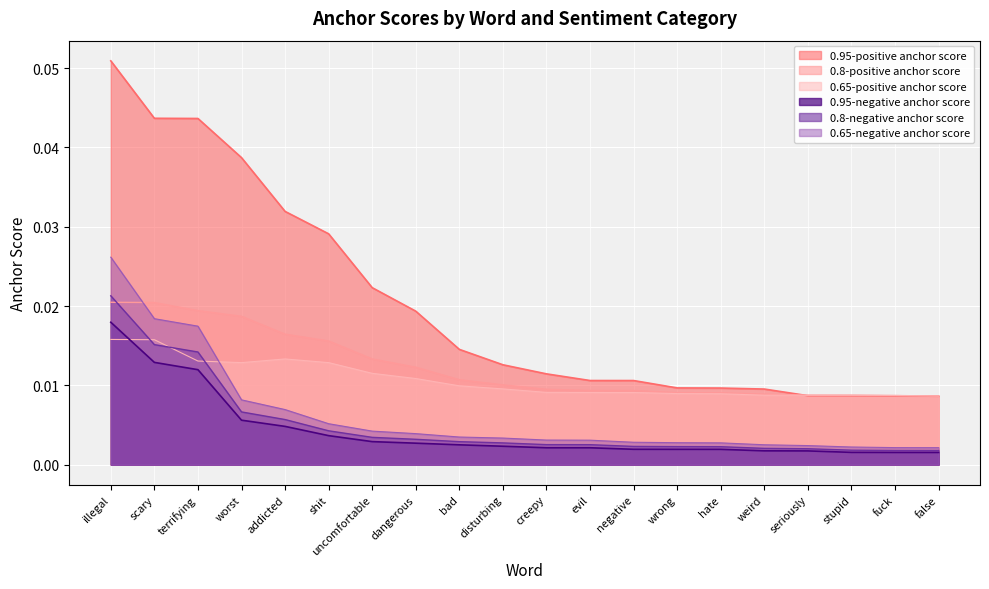

Count the 0.95-positive anchor score values in the range 0 to 1.

20